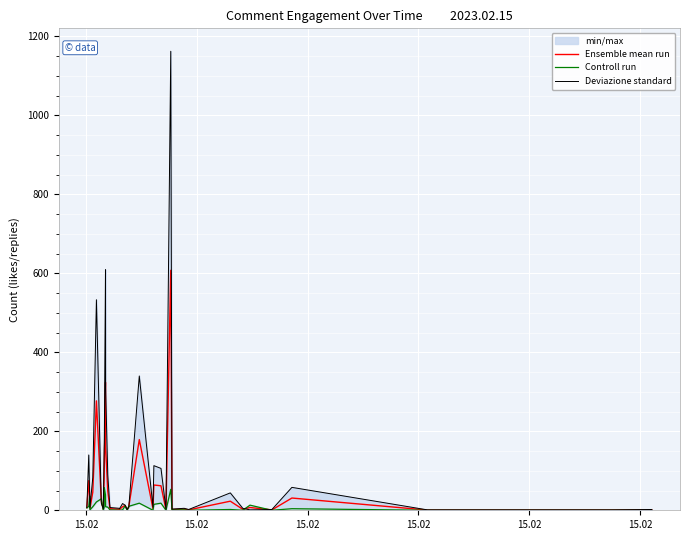

True or false: Deviazione standard has more than 0 points higher than both neighbors.

True